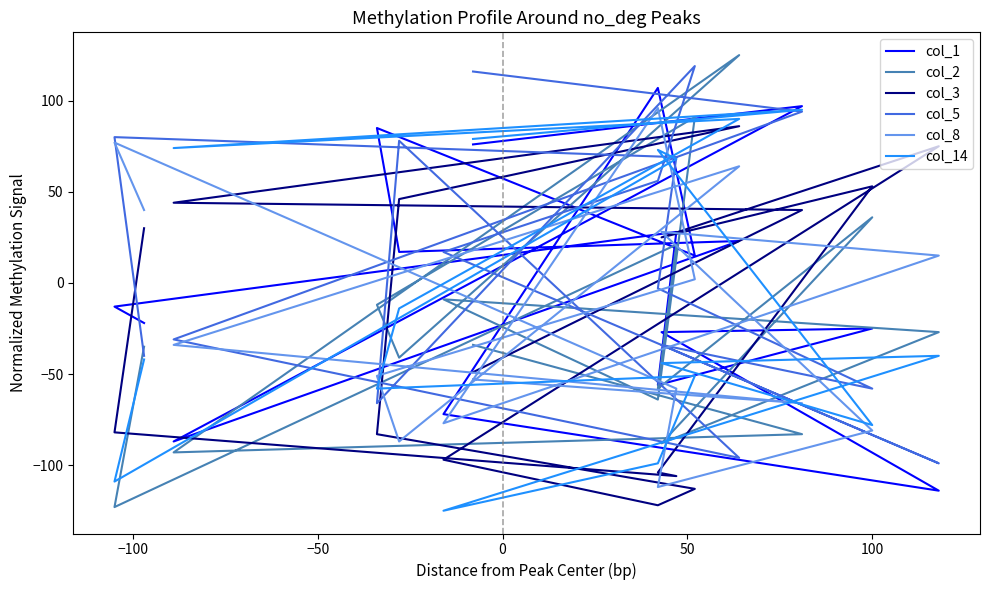

Rank the series by their maximum value, from lowest to highest.

col_3, col_14, col_8, col_1, col_5, col_2